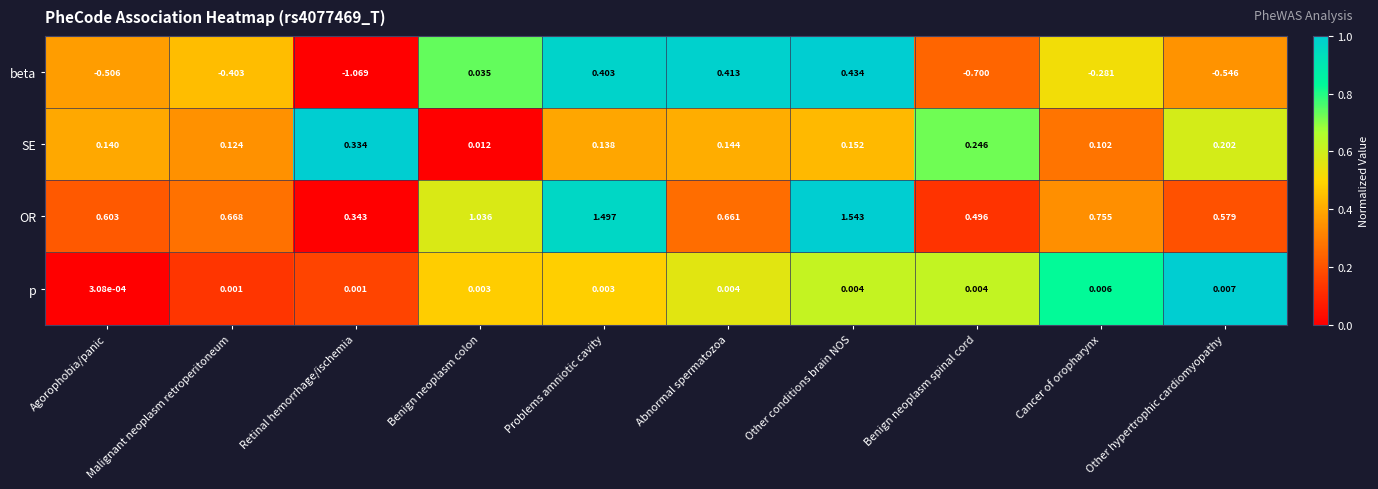

Which series has the largest total across all categories?

OR